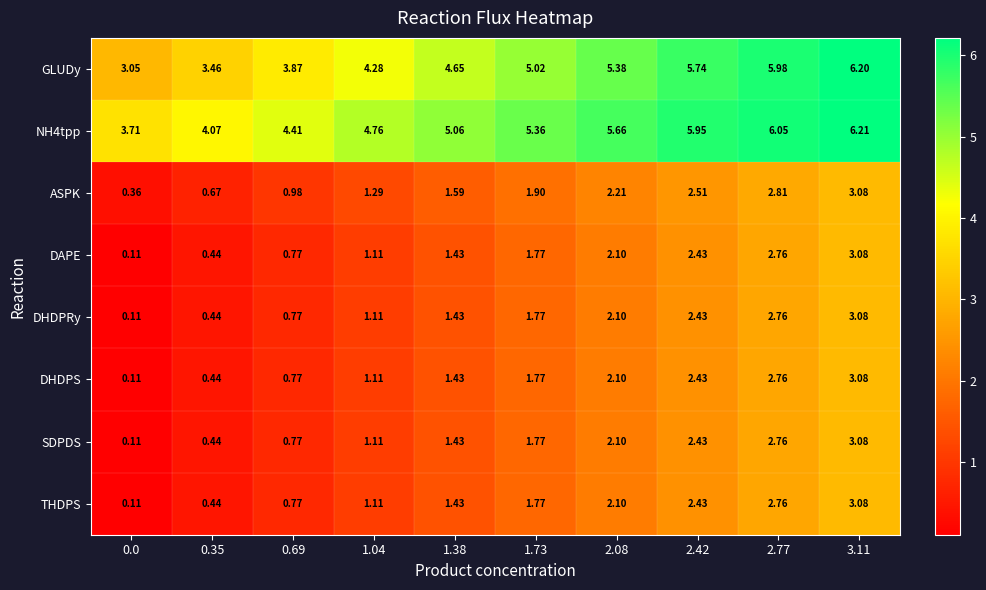

Which series changed the most between 0.0 and 1.73?

GLUDy